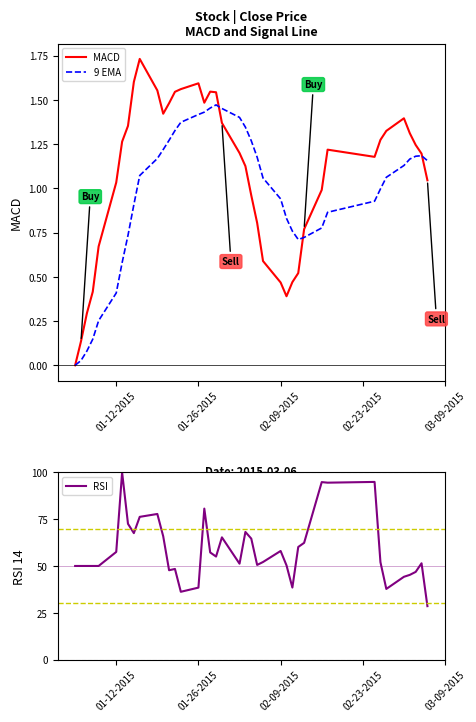

What is the minimum value for RSI?

28.5